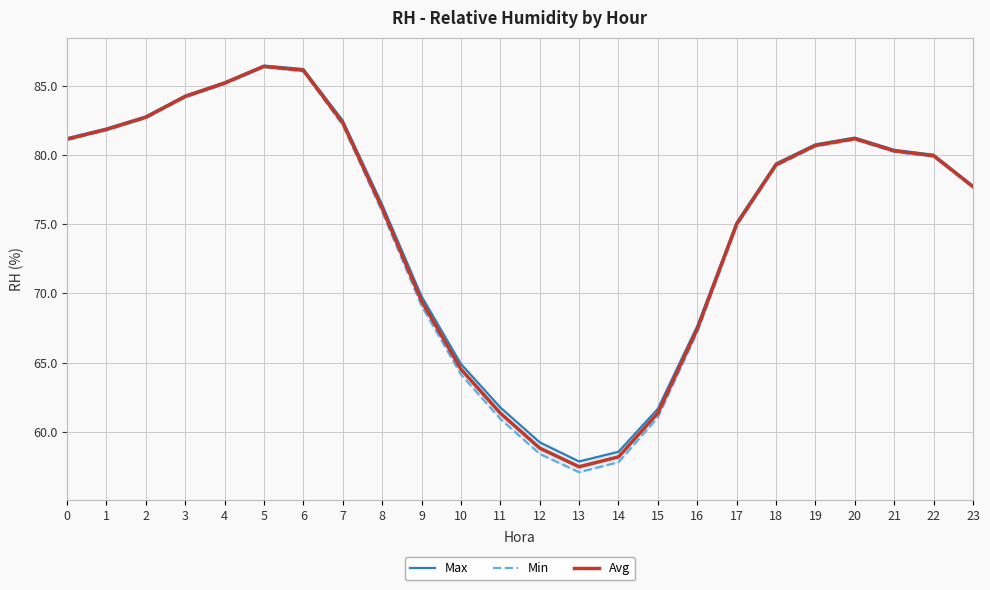

What are all the series names shown in the legend?

Max, Min, Avg